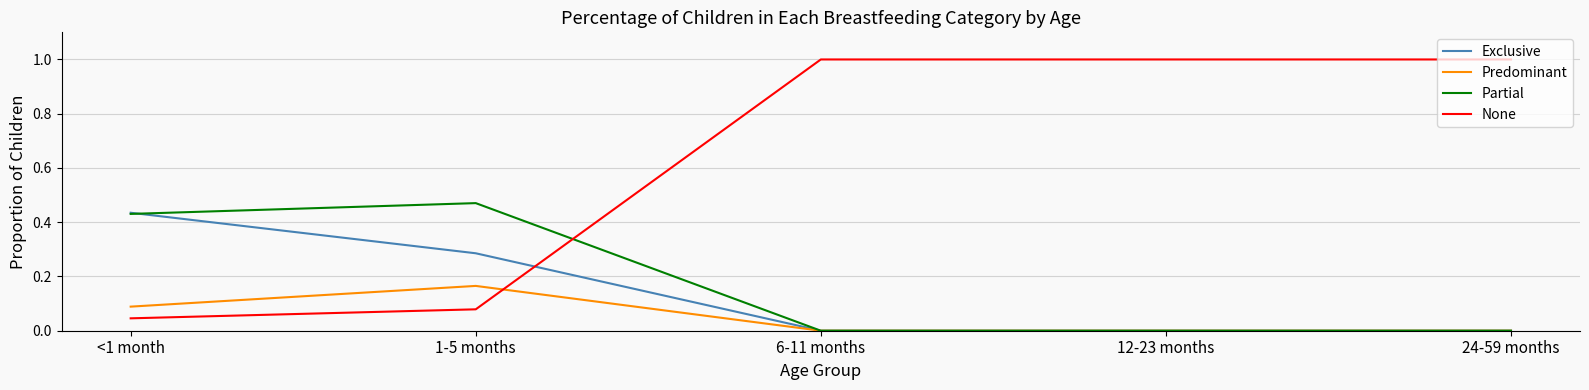

What is the difference between the second highest and second lowest values in the None series?

0.9